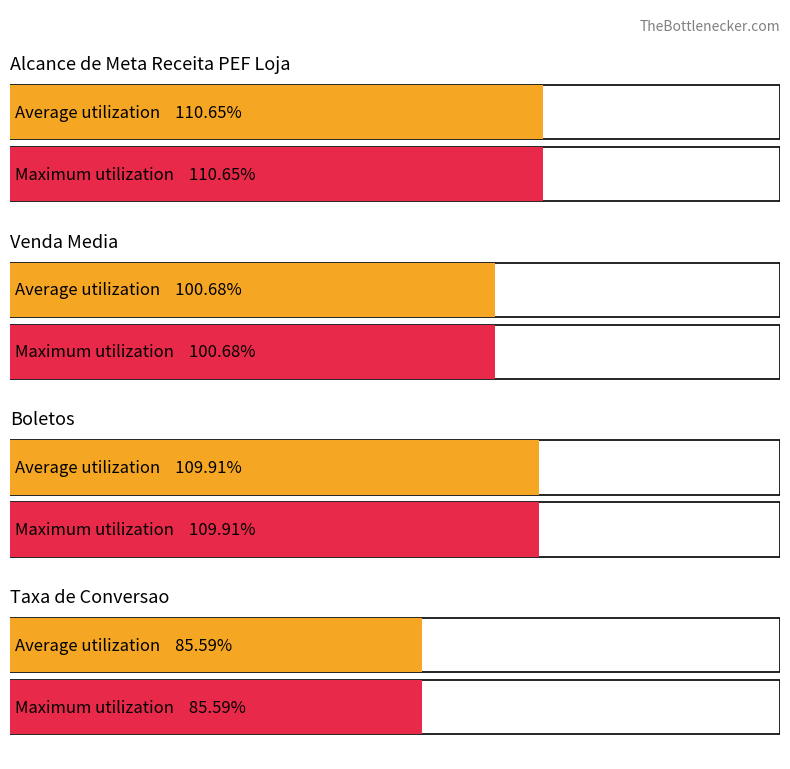

List the series in order of their overall mean, lowest first.

Maximum utilization, Average utilization